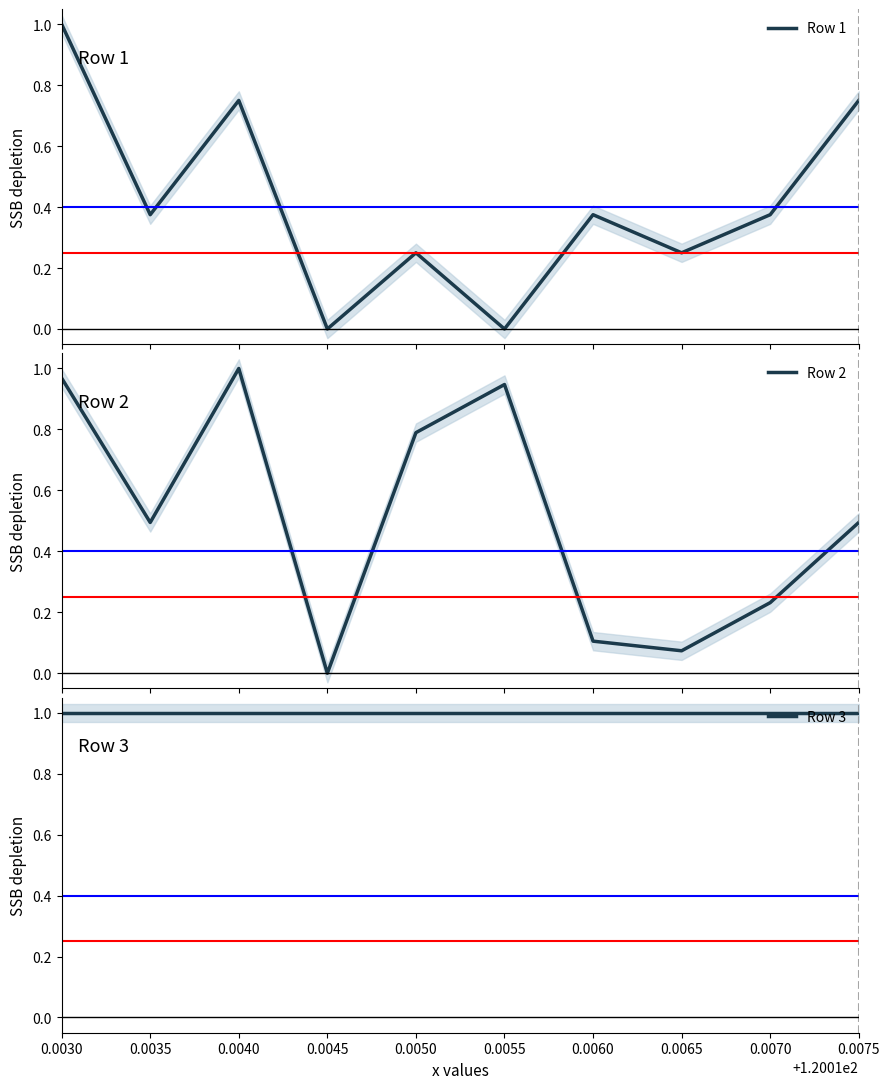

What is the value of the Row 3 point at the 9th from the left?

1.0